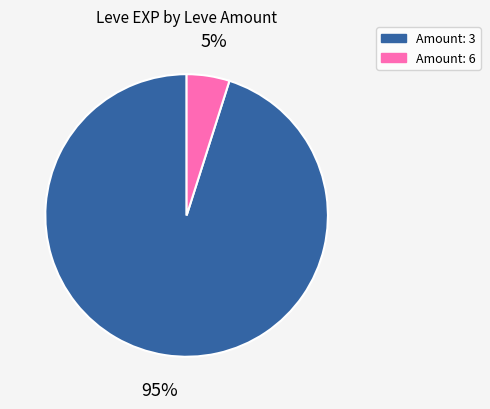

To the nearest percent, what is the difference between the largest and smallest slice percentages?

90%